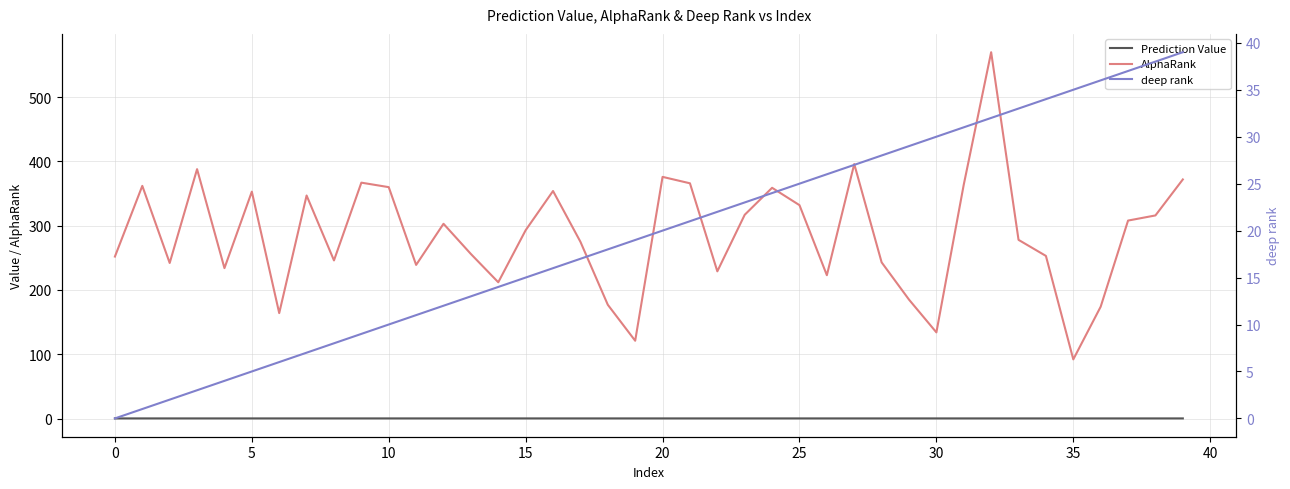

List the series in order of their peak value, lowest first.

Prediction Value, deep rank, AlphaRank